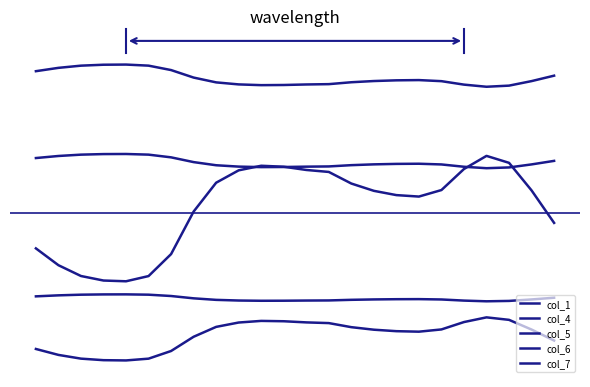

Is this an area chart (filled region under the line)?

No